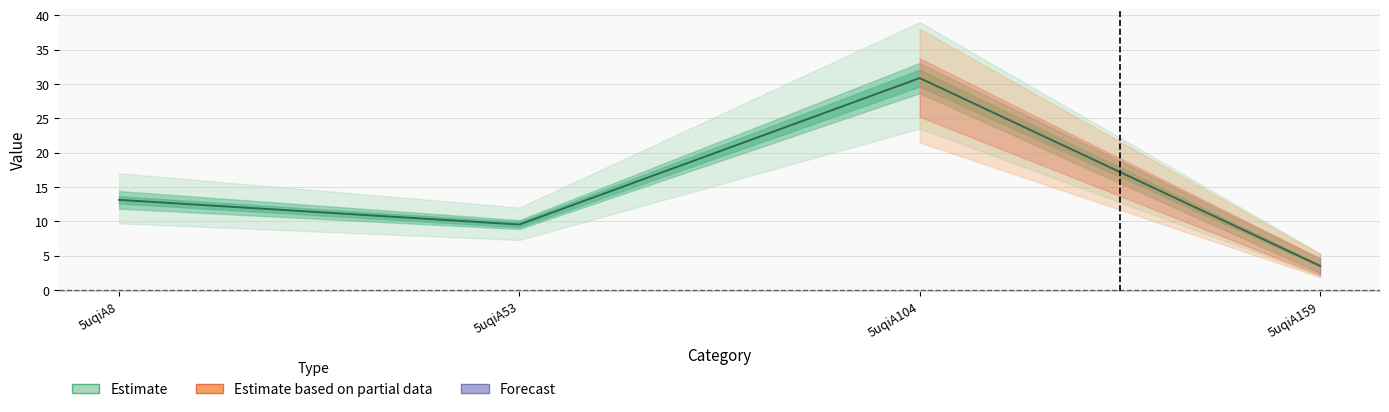

At which category does the chart reach its minimum across all series?

5uqiA159